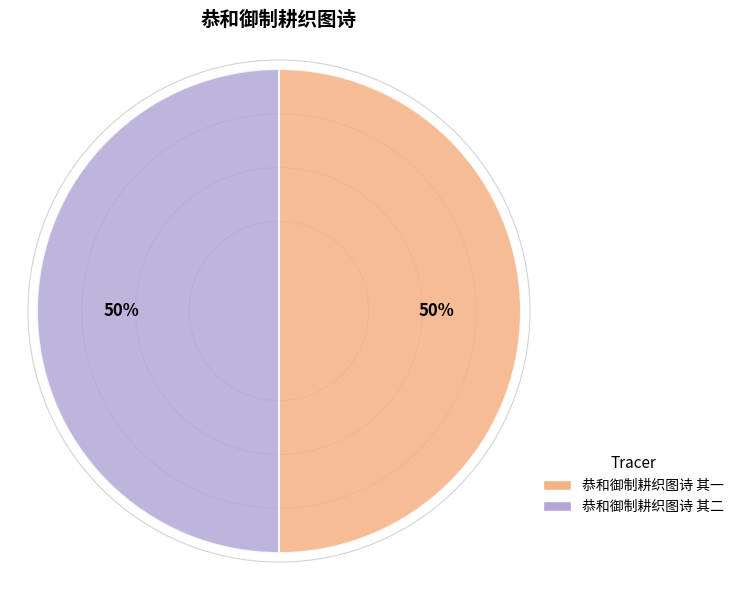

True or false: 恭和御制耕织图诗 其一 accounts for 50% of the total.

True